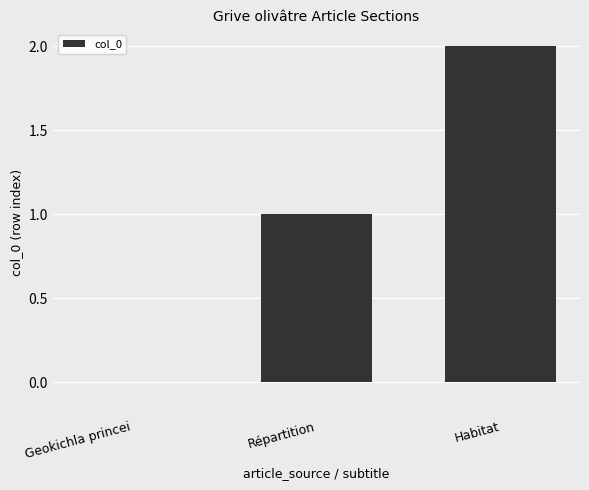

Approximately how many times larger is the value at Habitat compared to Répartition?

2.0